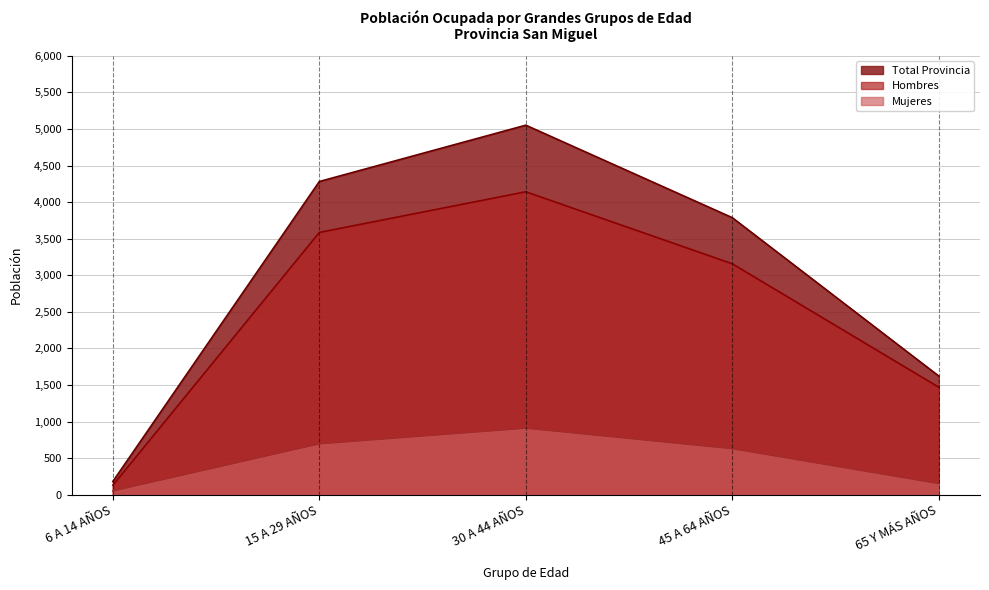

At which label does Total Provincia first exceed 3787?

15 A 29 AÑOS